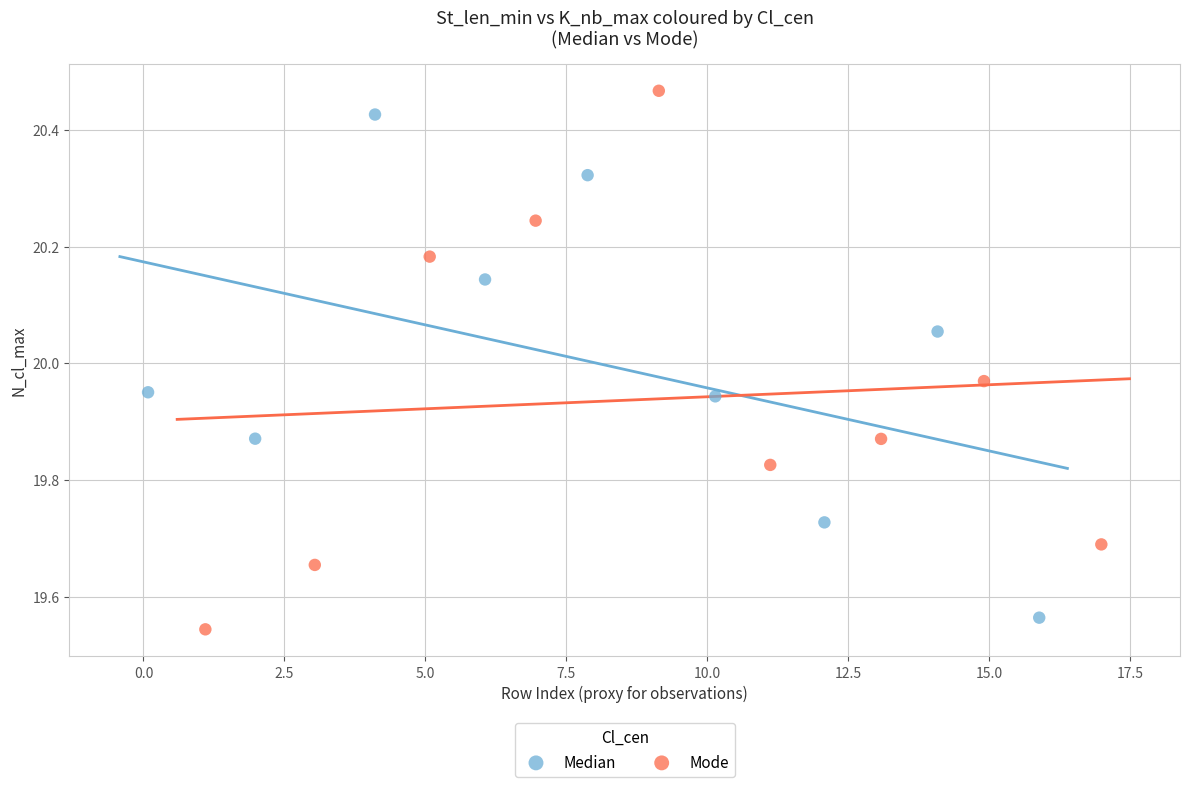

Which series reaches the maximum Y coordinate?

Mode